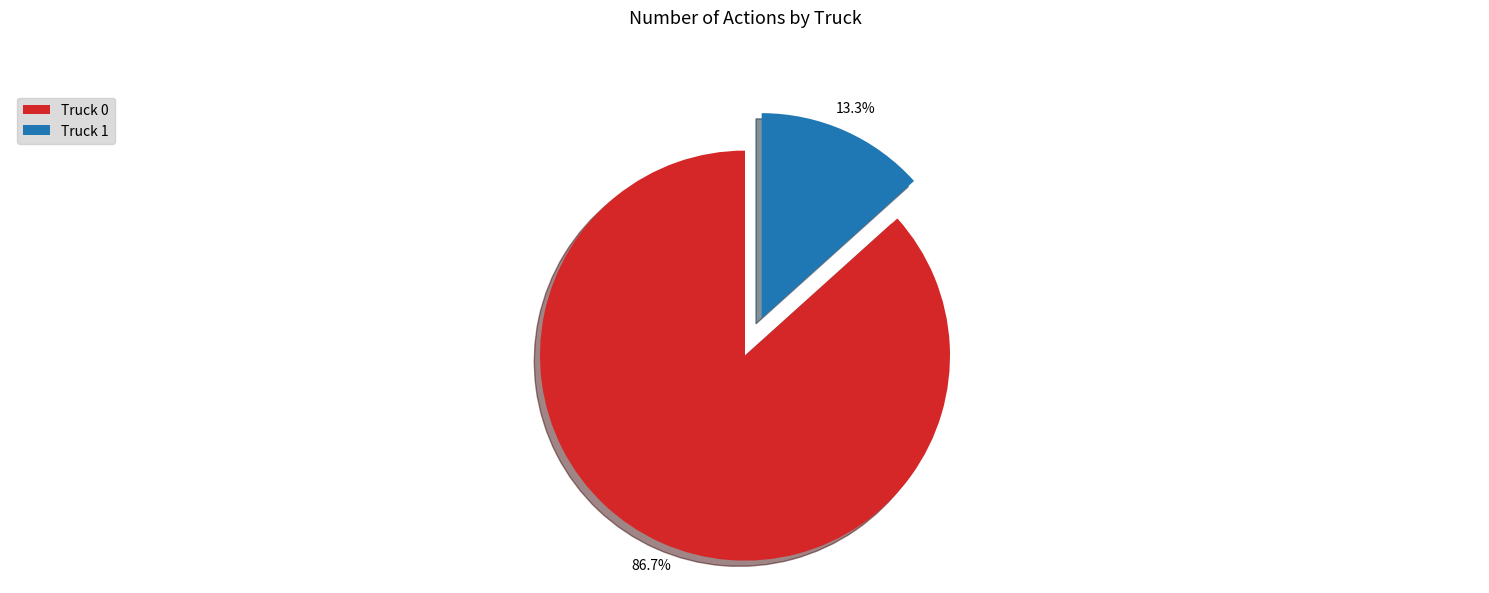

What percentage is the Truck 1 slice, to the nearest percent?

13%